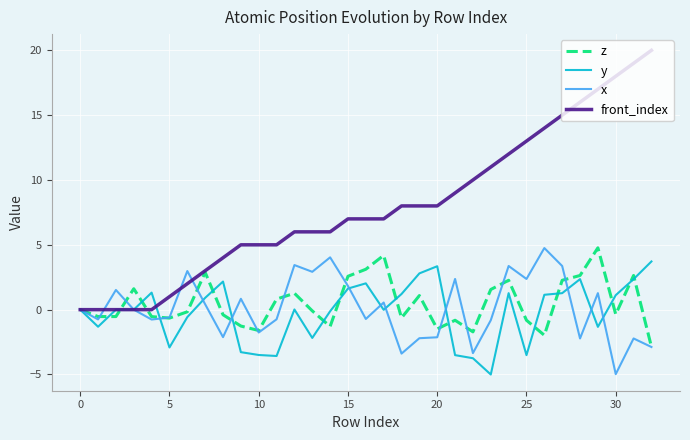

Which series has the widest spread of values?

front_index